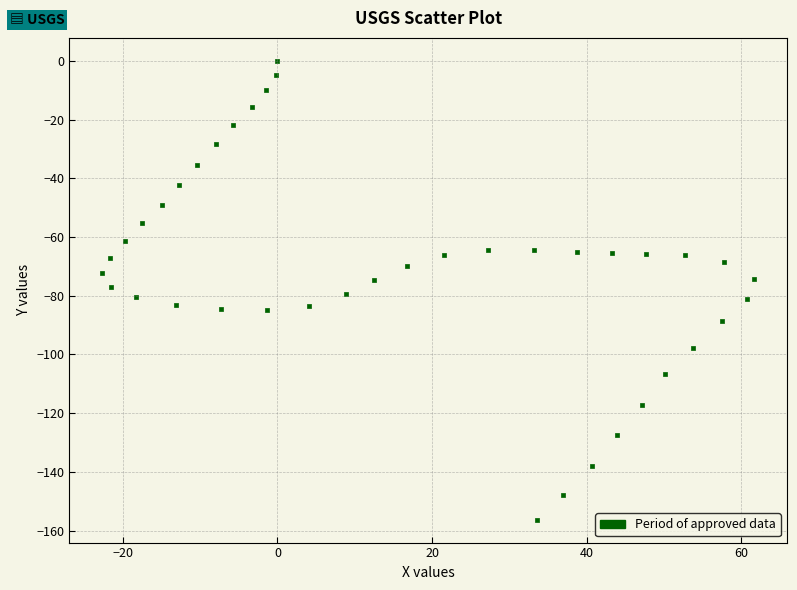

What is the range of Y values (max minus min)?

156.3